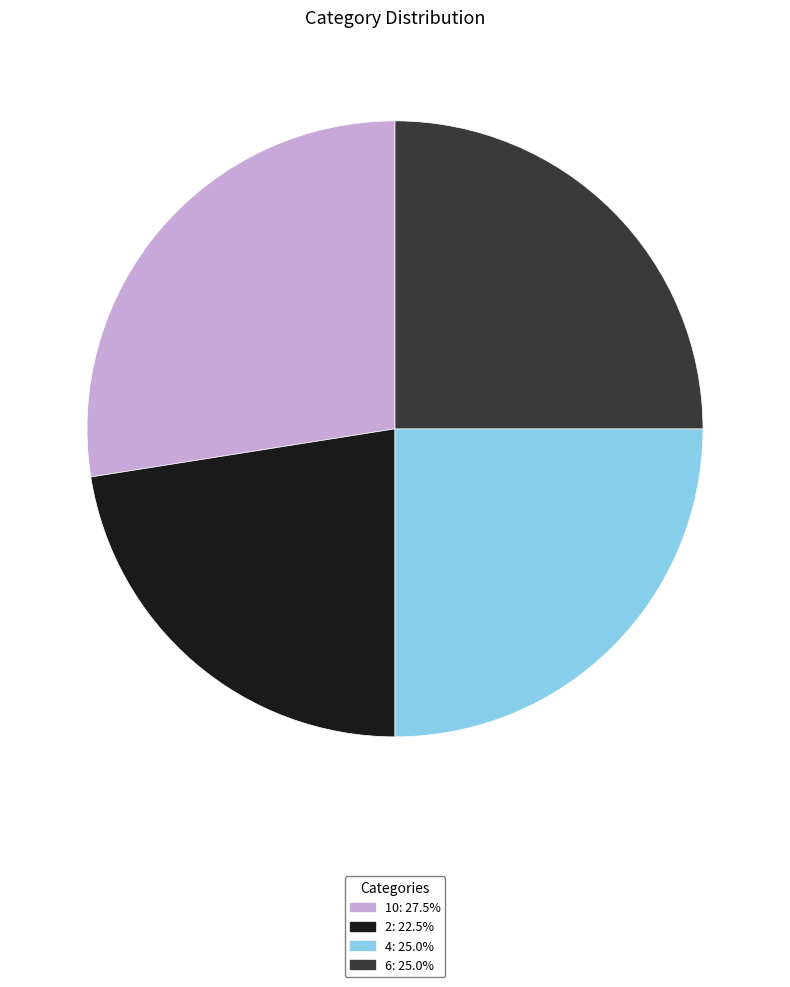

Is 4 the majority of the pie?

No